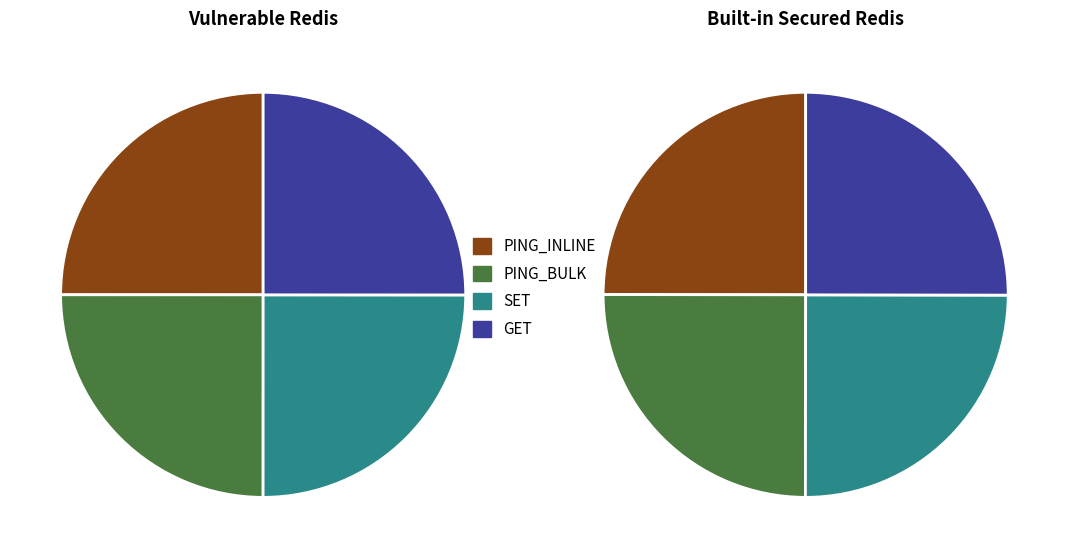

Does any single category account for the majority?

No